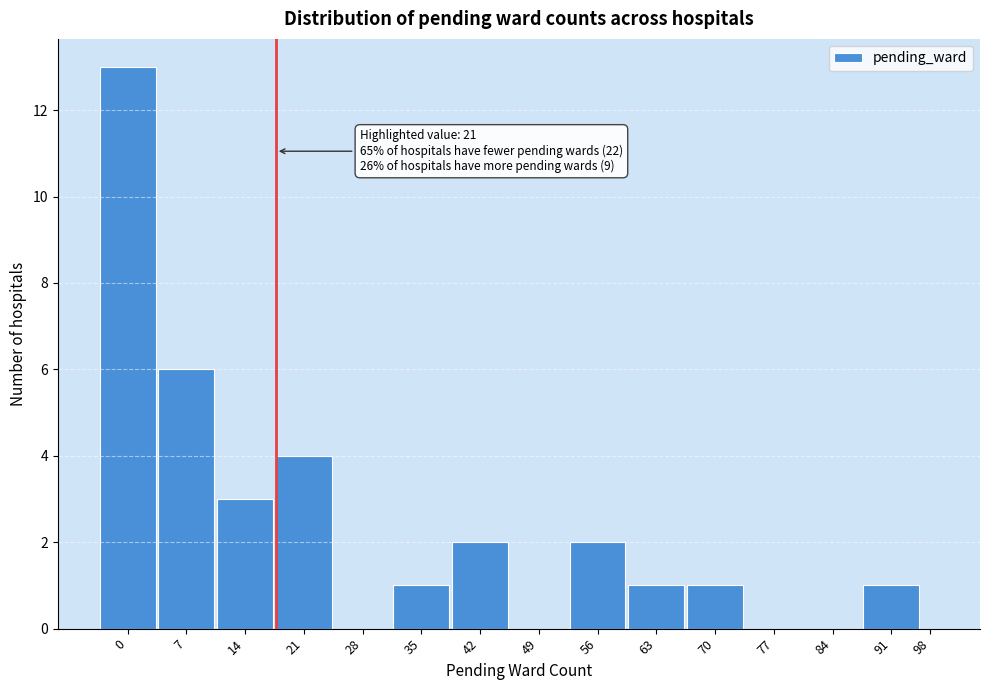

Reading right to left, list all the values displayed in this chart.

98=0	91=1	84=0	77=0	70=1	63=1	56=2	49=0	42=2	35=1	28=0	21=4	14=3	7=6	0=13